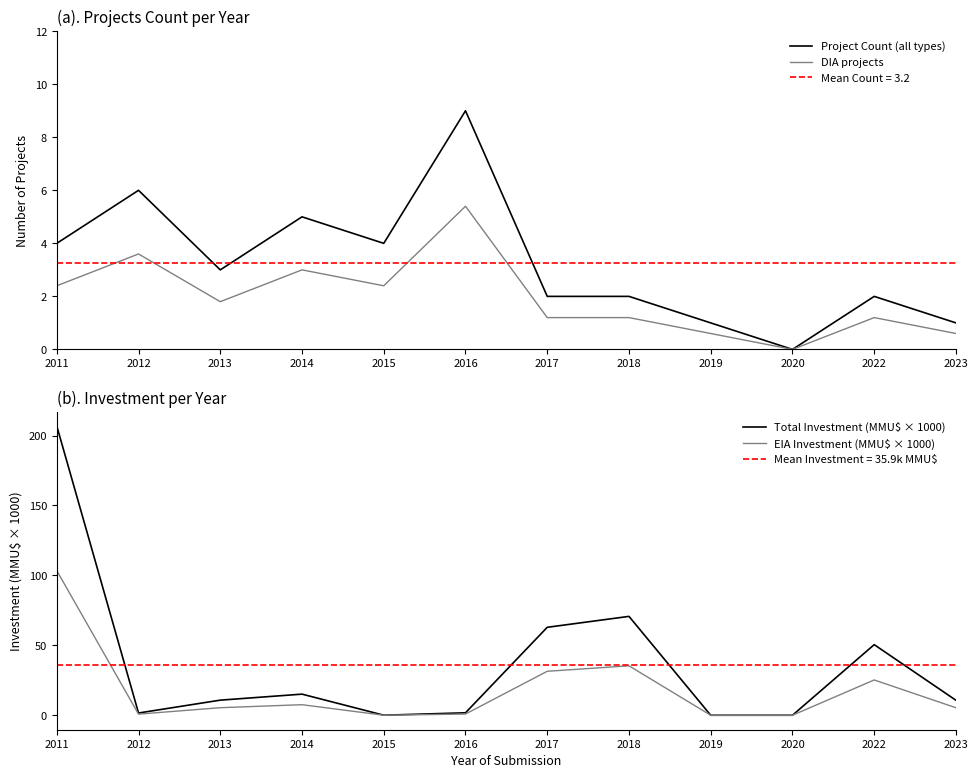

Is the value of DIA projects at 2018 greater than the value of Total Investment (MMU$ × 1000) at 2023?

No